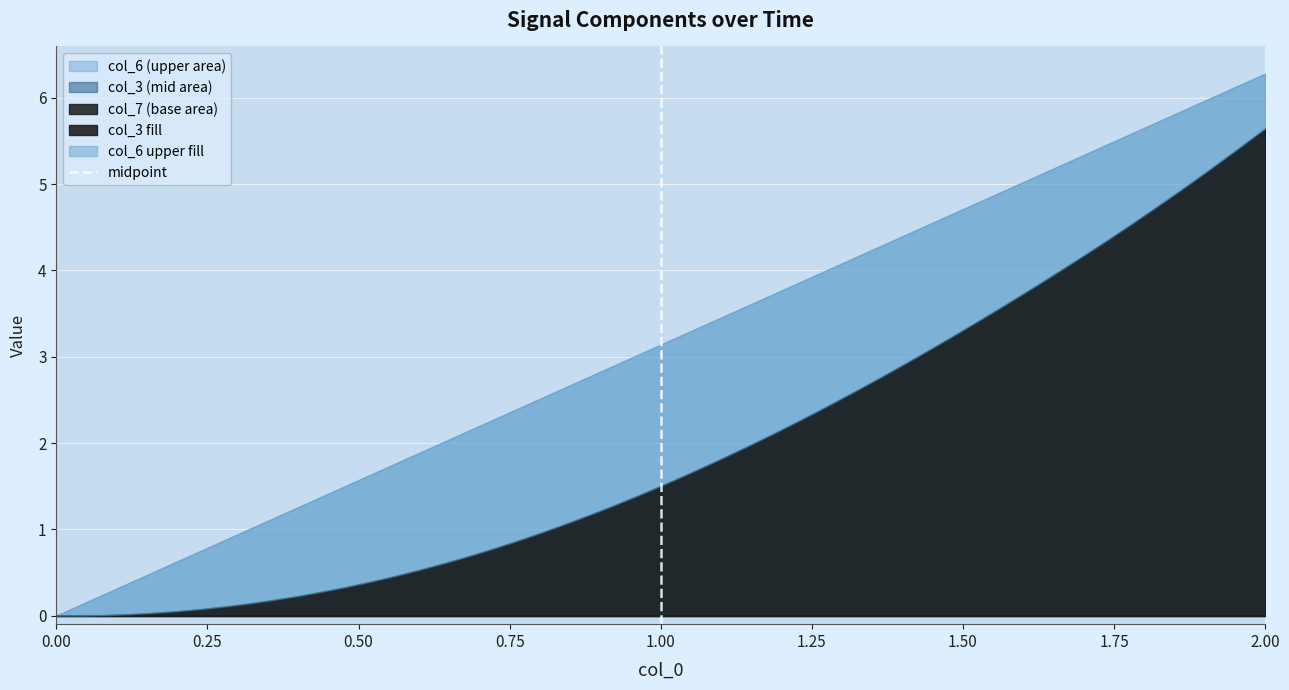

How many lines are shown in the chart?

1